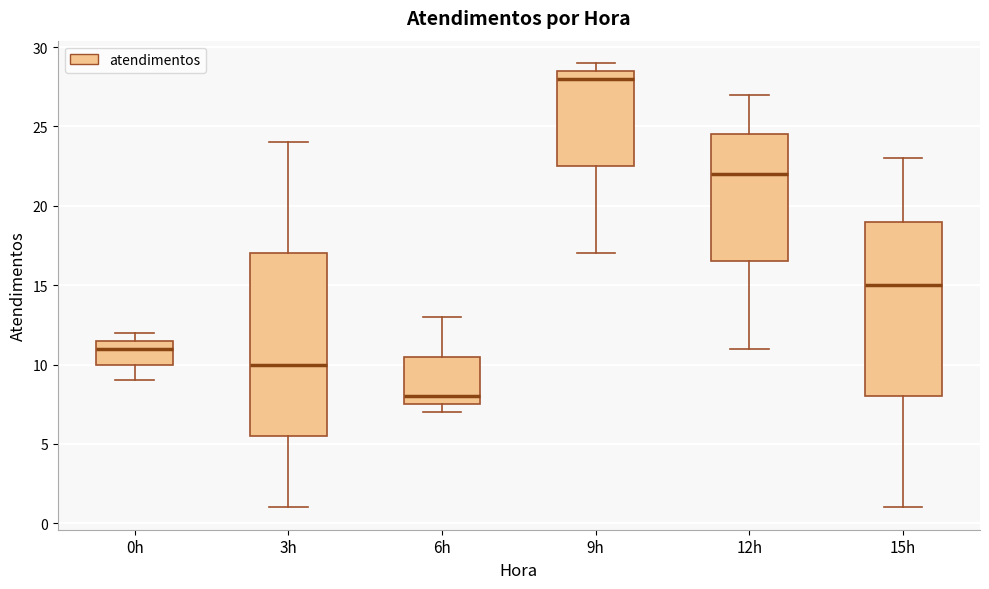

Reading left to right, transcribe this box plot: for each box, give where its median line is, the range the box spans, and where its two whiskers end, as read against the y-axis. The values are not printed on the chart, so give them approximately, as read against the axis.

0h: median 11.0, box 10.0 to 11.5, whiskers 9.0 to 12.0
3h: median 10.0, box 5.5 to 17.0, whiskers 1.0 to 24.0
6h: median 8.0, box 7.5 to 10.5, whiskers 7.0 to 13.0
9h: median 28.0, box 22.5 to 28.5, whiskers 17.0 to 29.0
12h: median 22.0, box 16.5 to 24.5, whiskers 11.0 to 27.0
15h: median 15.0, box 8.0 to 19.0, whiskers 1.0 to 23.0